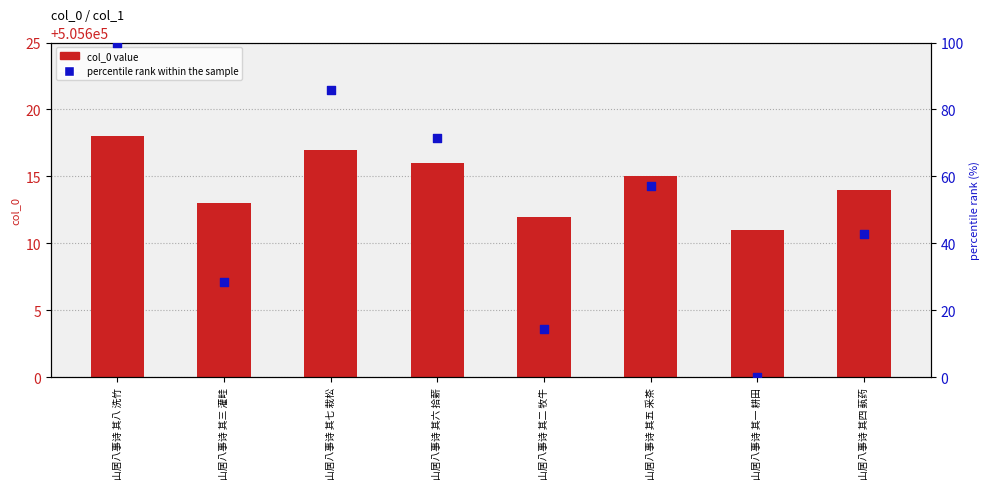

Which series has the largest Y range (max minus min)?

percentile rank within the sample